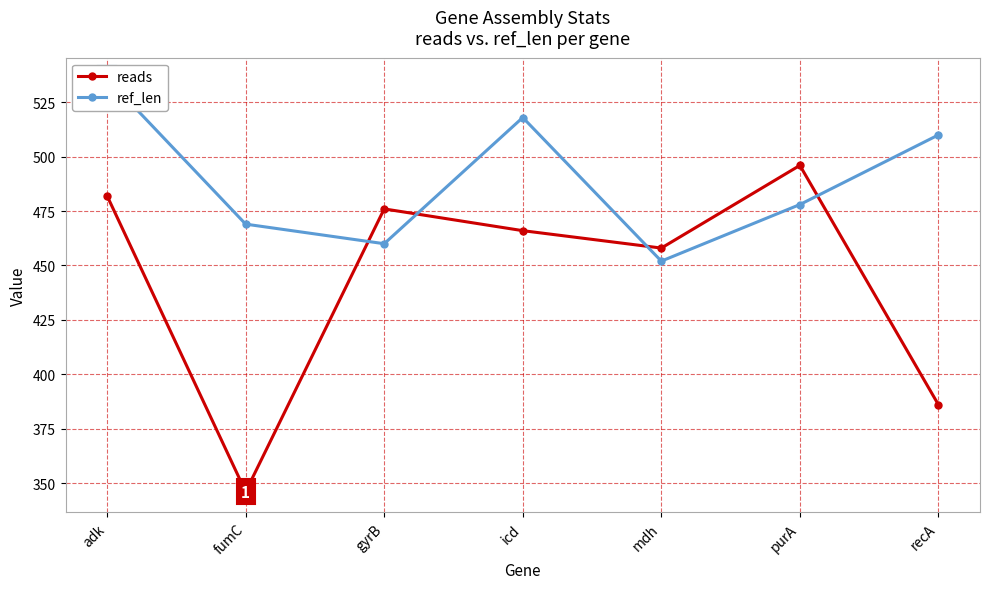

Where do reads and ref_len first cross each other?

fumC and gyrB